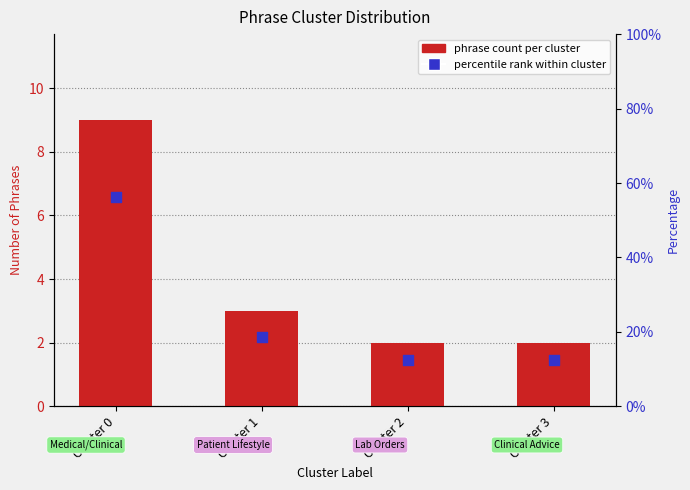

At how many categories does at least one series exceed 3?

4